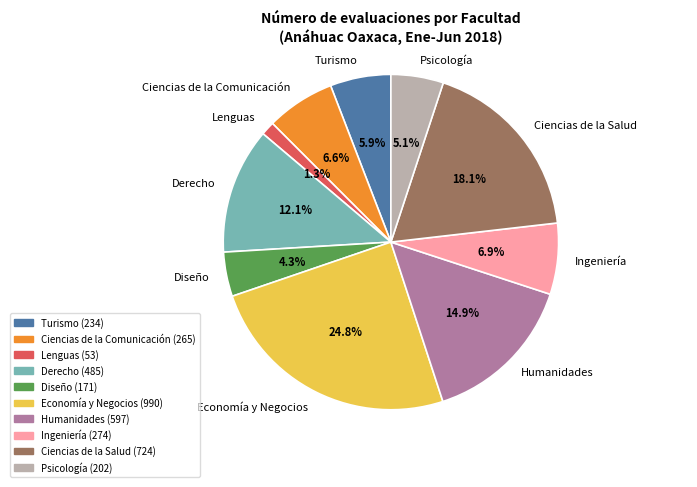

Combined, do Lenguas and Humanidades account for over 50%?

No